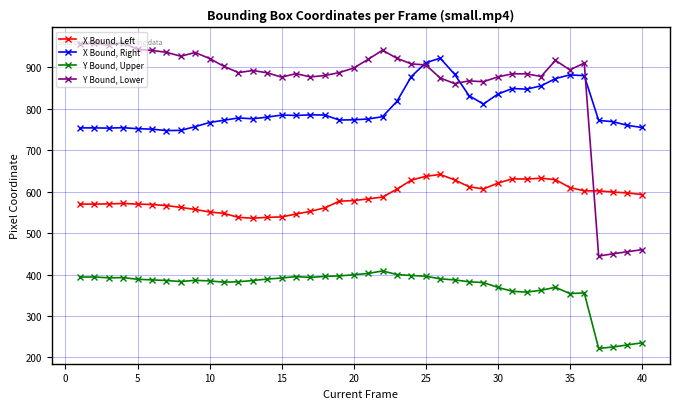

Rank the series by their maximum value, from highest to lowest.

Y Bound, Lower, X Bound, Right, X Bound, Left, Y Bound, Upper